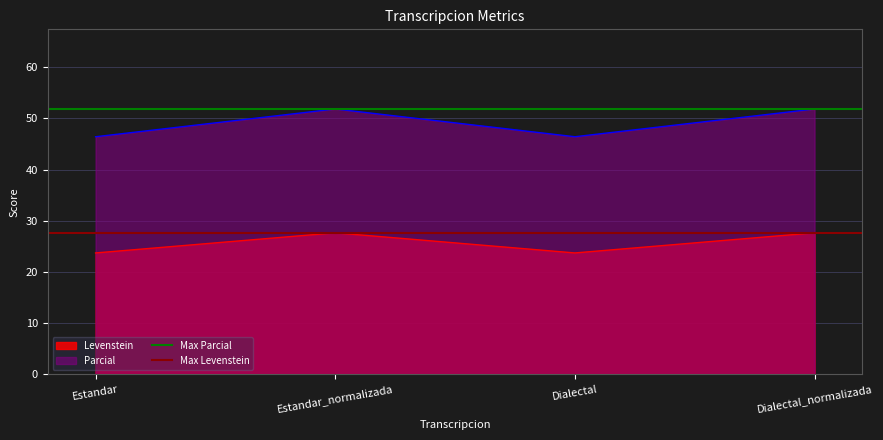

What is the lowest value of the Levenstein series?

23.7